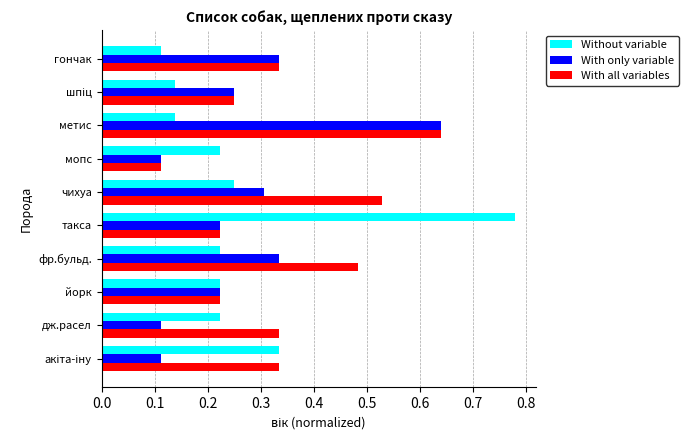

Is it true that With all variables equals 0.5 at дж.расел?

False